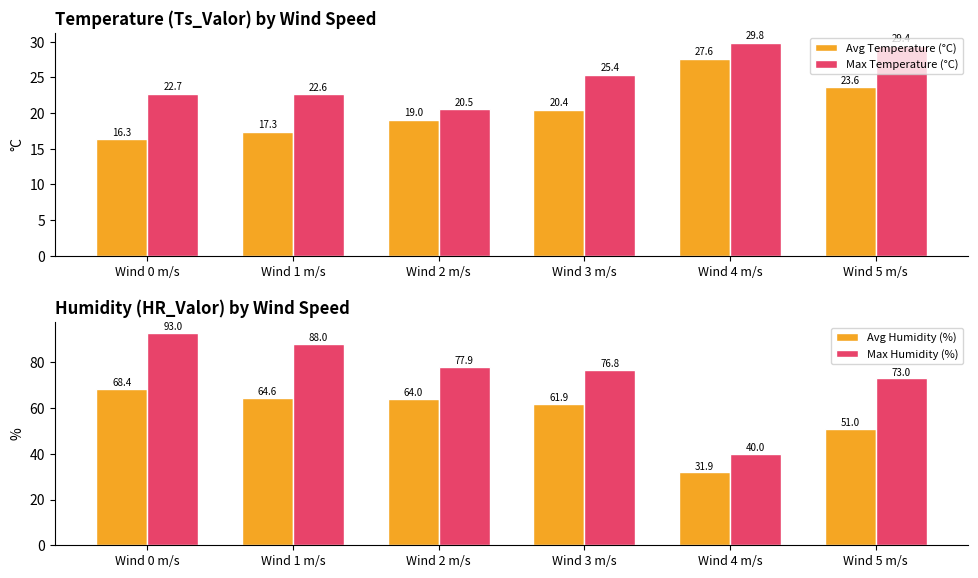

What is the difference between the maximum and second lowest values in the Avg Temperature (°C) series?

10.3